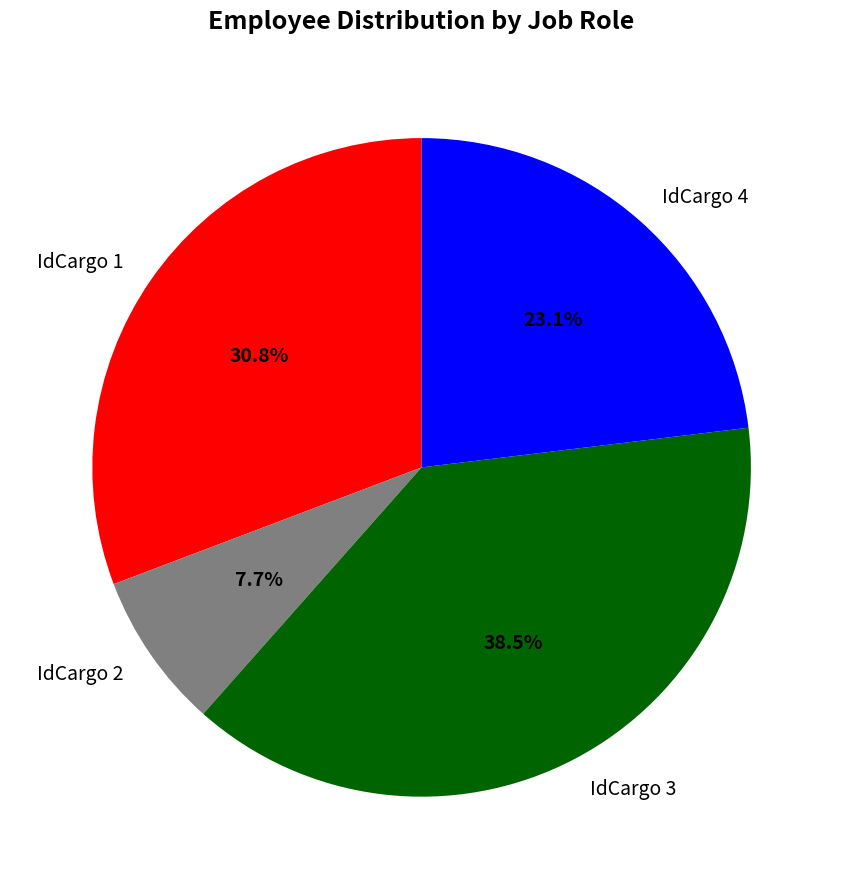

To the nearest percent, what portion does IdCargo 2 represent?

8%